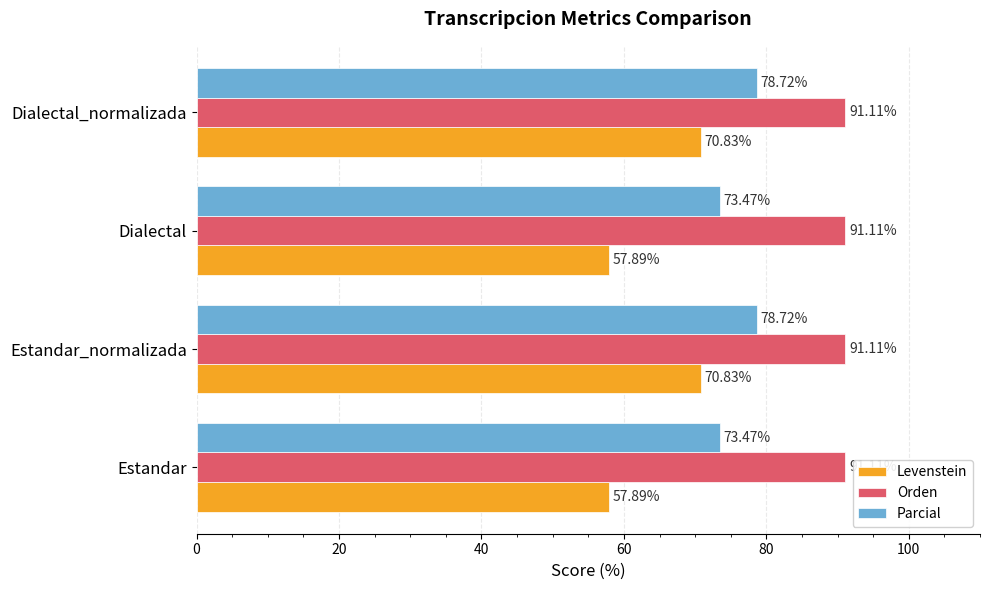

Rank the series at Estandar from lowest to highest value.

Levenstein, Parcial, Orden